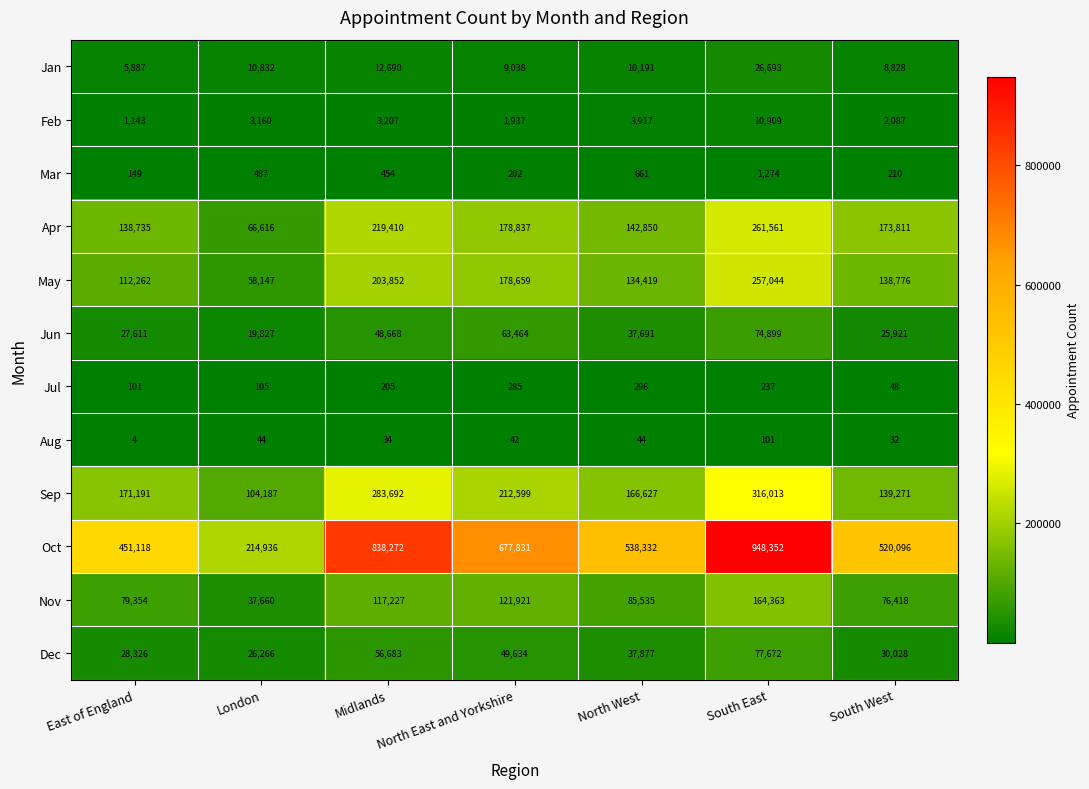

At which category is the sum across all series the highest?

South East